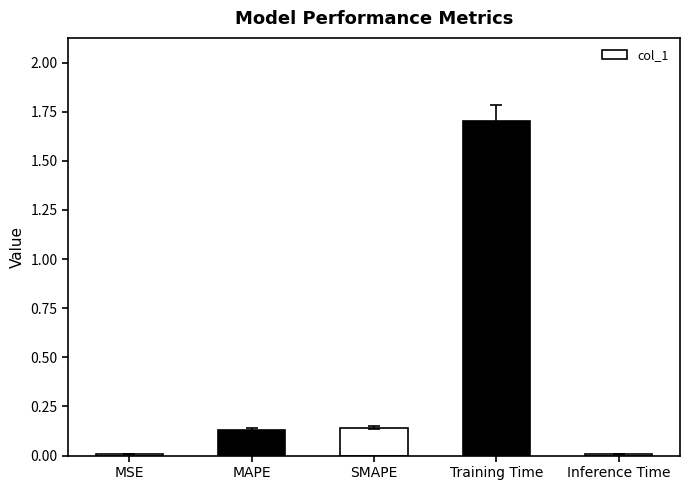

Which has a higher value, SMAPE or Training Time?

Training Time